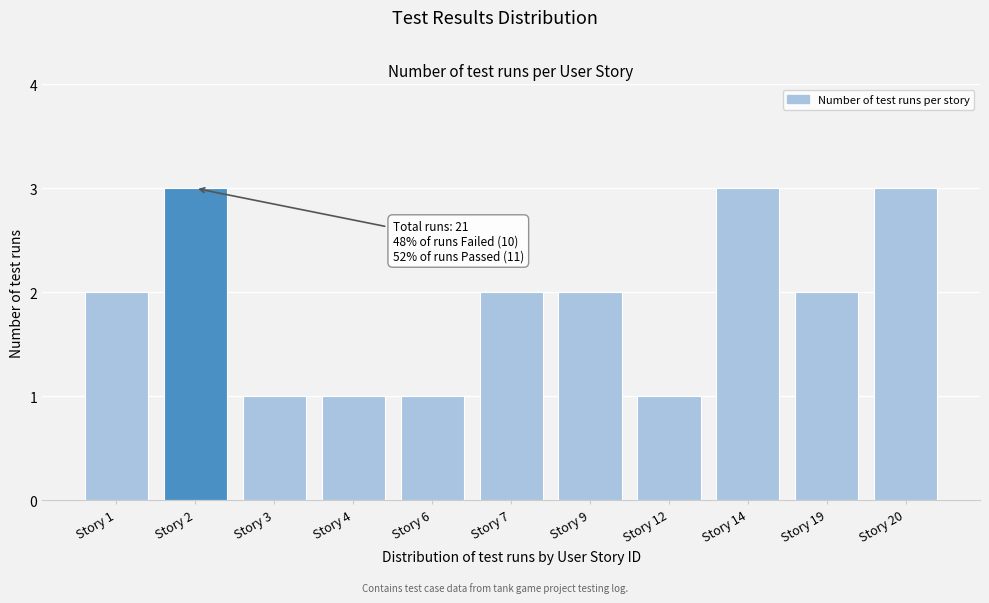

Reading left to right, extract all data points from this chart.

Story 1=2	Story 2=3	Story 3=1	Story 4=1	Story 6=1	Story 7=2	Story 9=2	Story 12=1	Story 14=3	Story 19=2	Story 20=3